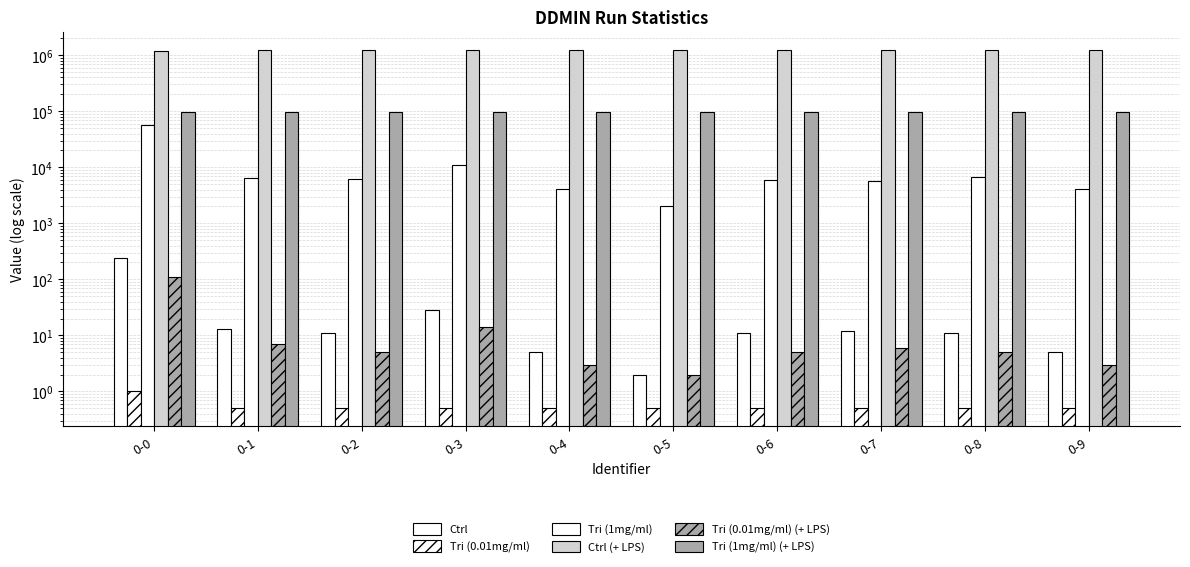

Count the number of data series in this chart.

6